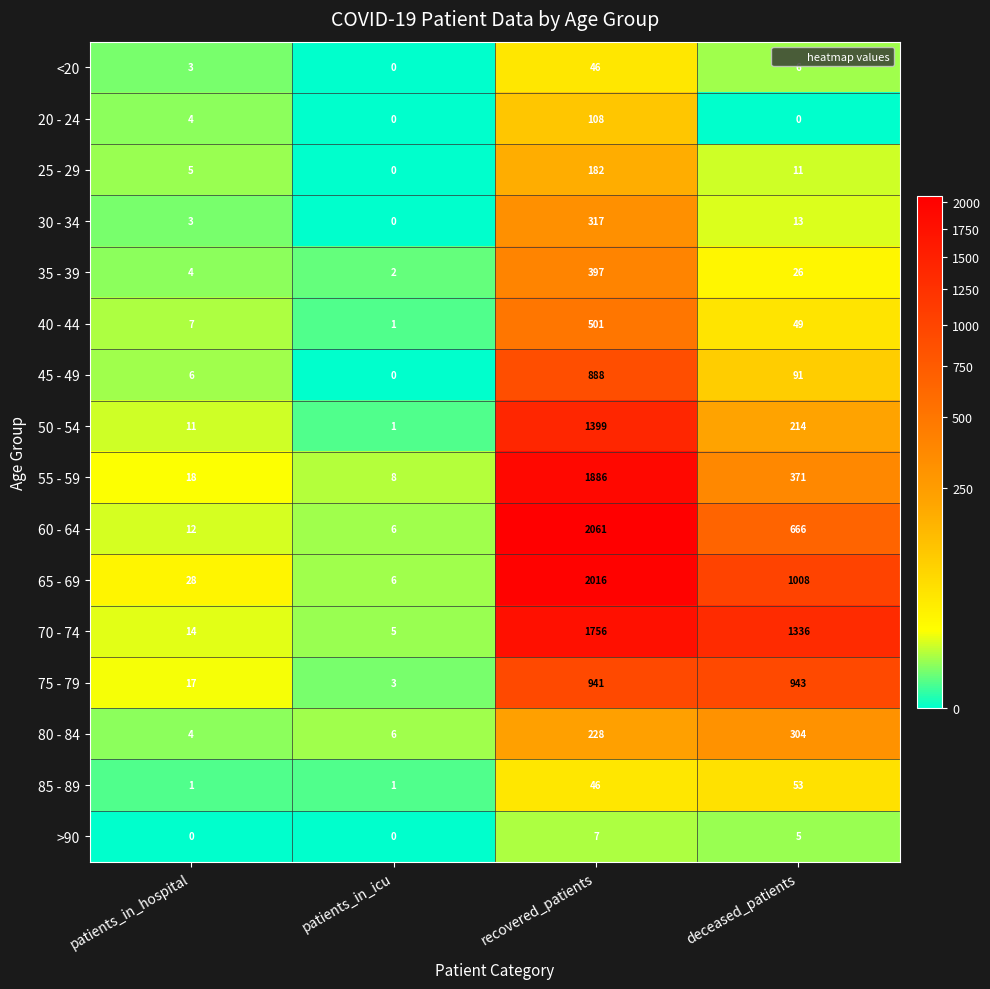

What is the greatest value displayed?

2061